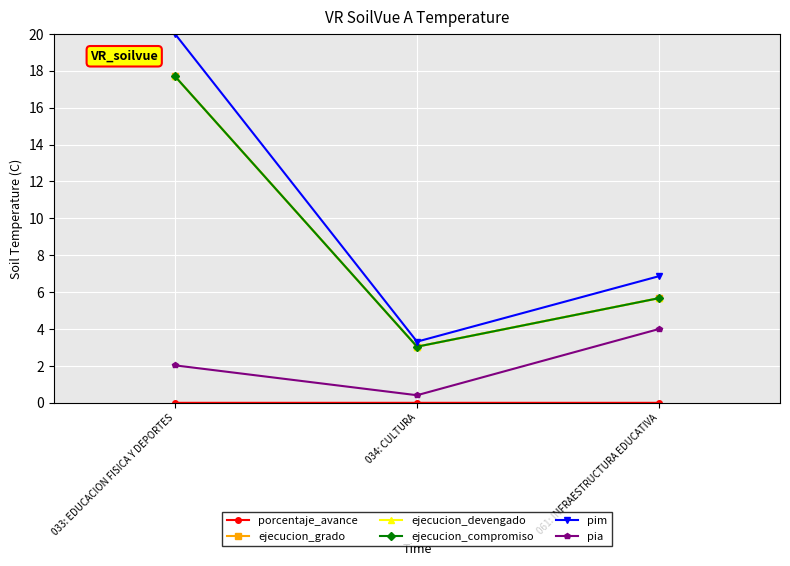

What is the difference between the pia values at 034: CULTURA and 061: INFRAESTRUCTURA EDUCATIVA?

3.6